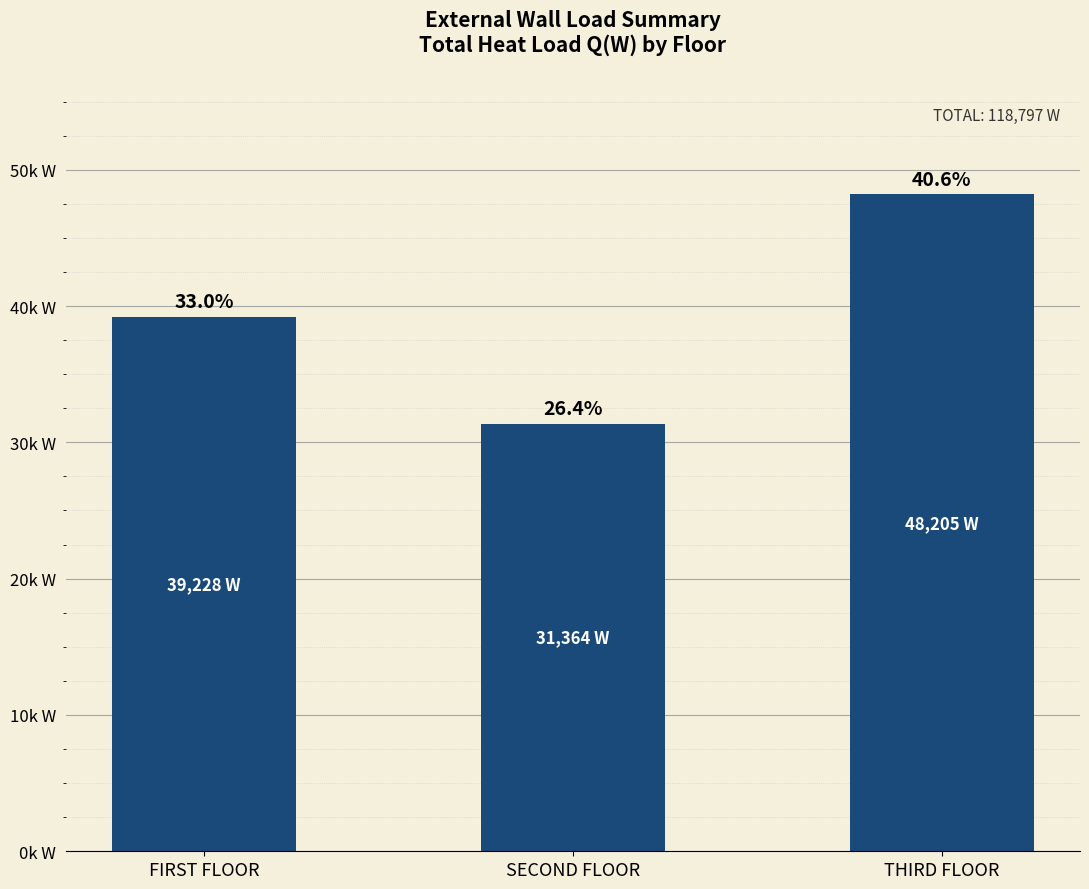

List the labels in order of value, largest first.

THIRD FLOOR, FIRST FLOOR, SECOND FLOOR